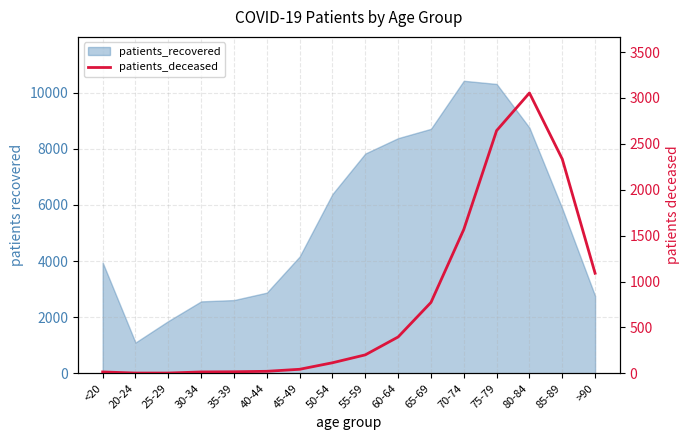

At which label is the value closest to 1528?

70-74